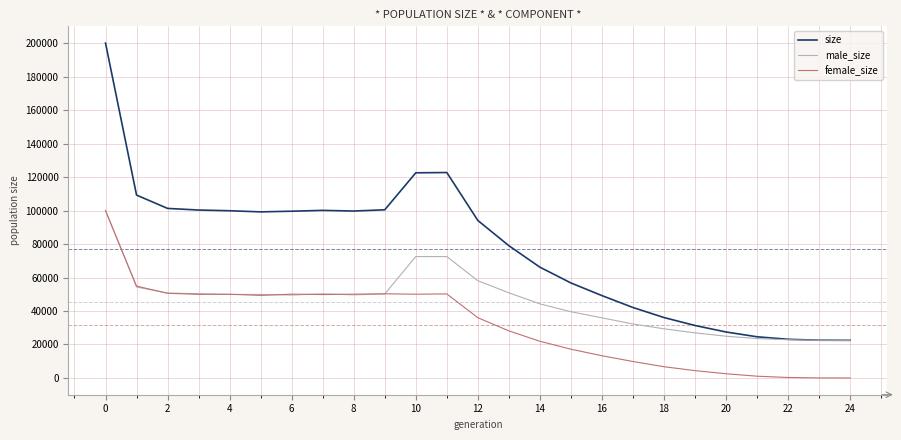

Does the chart have visible grid lines?

Yes